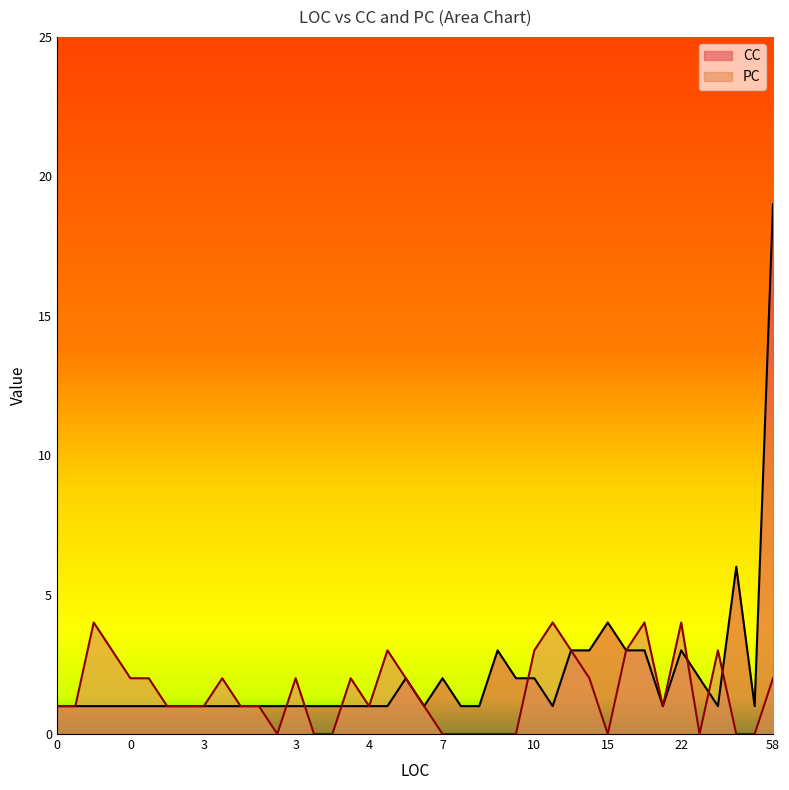

What are all the series names shown in the legend?

CC, PC